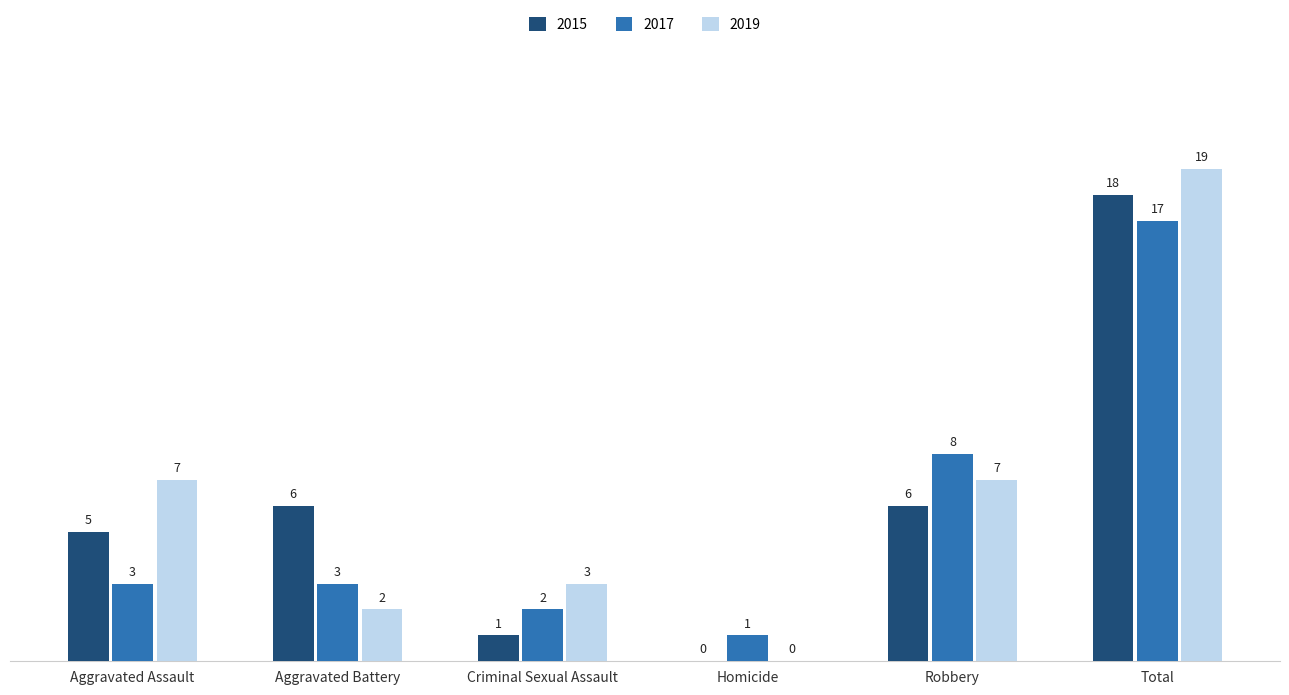

Reading right to left, transcribe all the data shown in this chart.

2015: Total=18	Robbery=6	Homicide=0	Criminal Sexual Assault=1	Aggravated Battery=6	Aggravated Assault=5
2017: Total=17	Robbery=8	Homicide=1	Criminal Sexual Assault=2	Aggravated Battery=3	Aggravated Assault=3
2019: Total=19	Robbery=7	Homicide=0	Criminal Sexual Assault=3	Aggravated Battery=2	Aggravated Assault=7